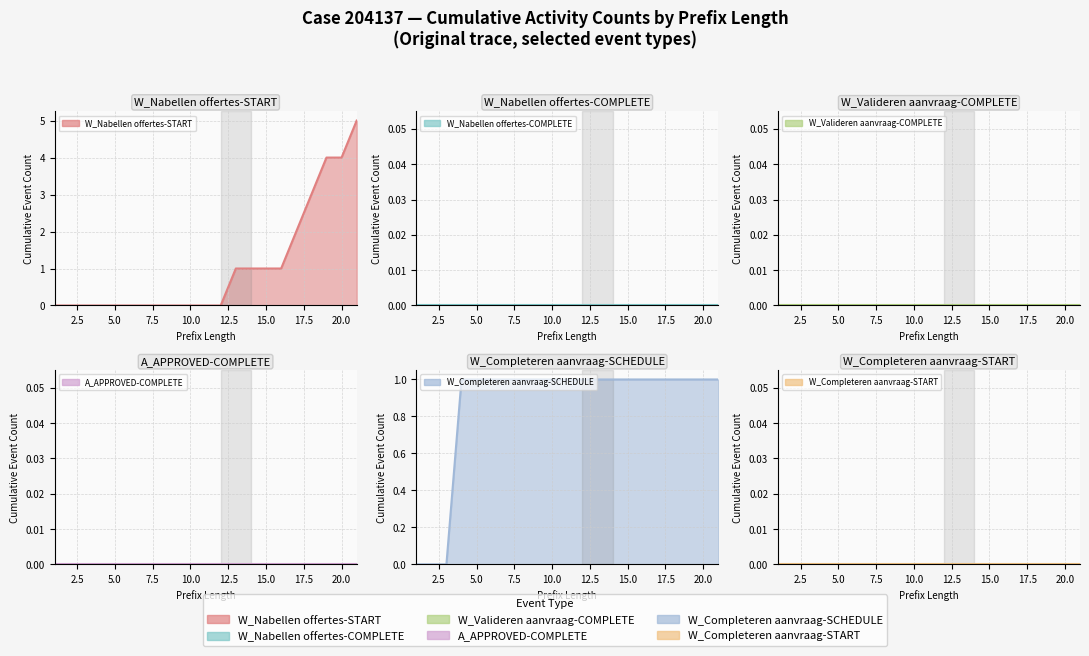

True or false: W_Nabellen offertes-COMPLETE and W_Valideren aanvraag-COMPLETE cross at least once.

False